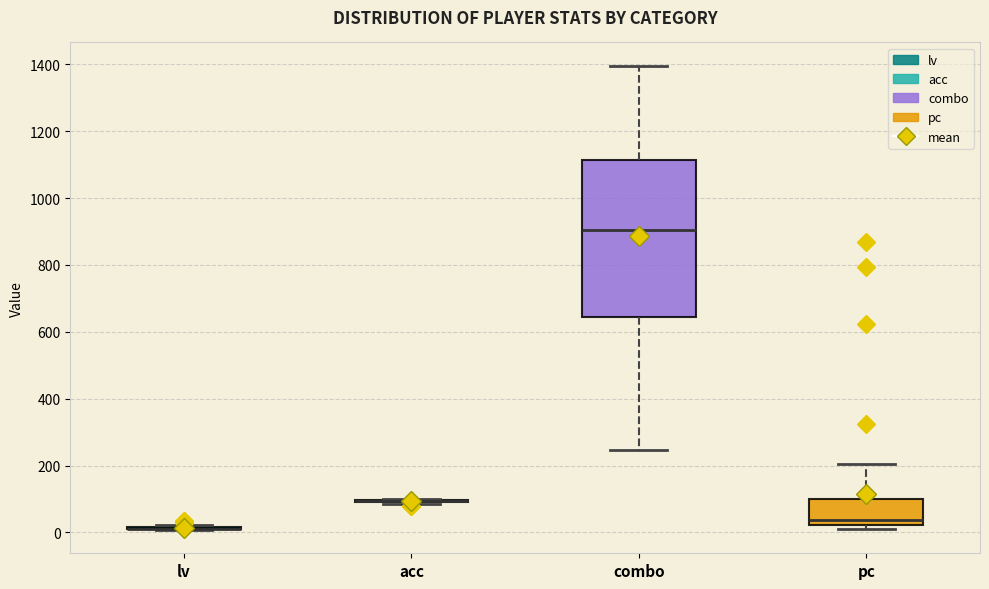

Reading left to right, transcribe this box plot: for each box, give where its median line is, the range the box spans, and where its two whiskers end, as read against the y-axis. The values are not printed on the chart, so give them approximately, as read against the axis.

lv: box collapsed to a line at 20, whiskers 0 to 20
acc: box collapsed to a line at 100, whiskers 80 to 100
combo: median 900, box 640 to 1120, whiskers 240 to 1400
pc: median 40, box 20 to 100, whiskers 0 to 200